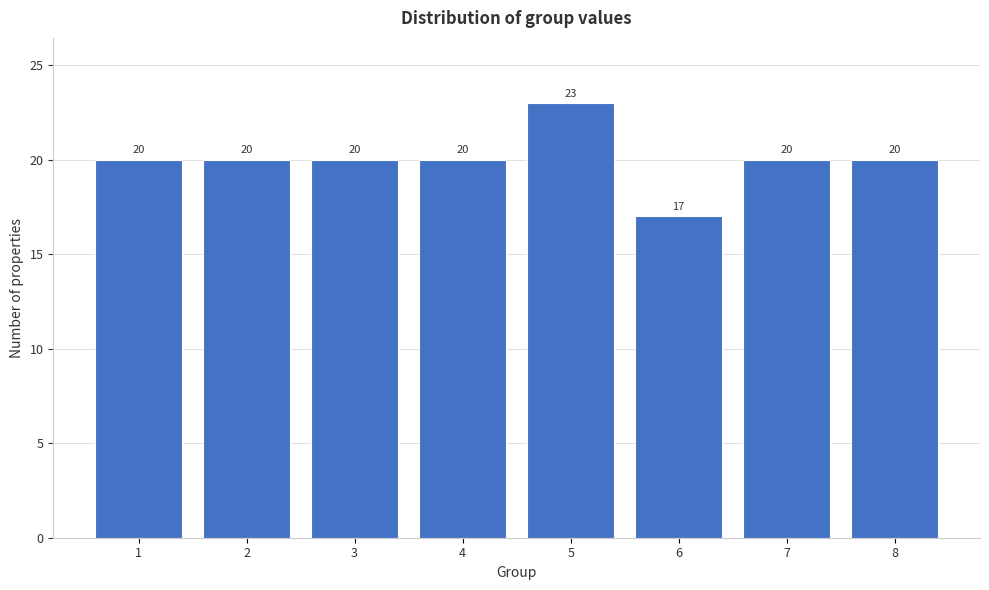

Reading left to right, list all the values displayed in this chart.

1=20	2=20	3=20	4=20	5=23	6=17	7=20	8=20